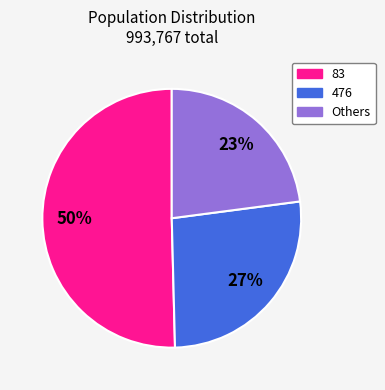

To the nearest percent, what is the average slice percentage?

33%